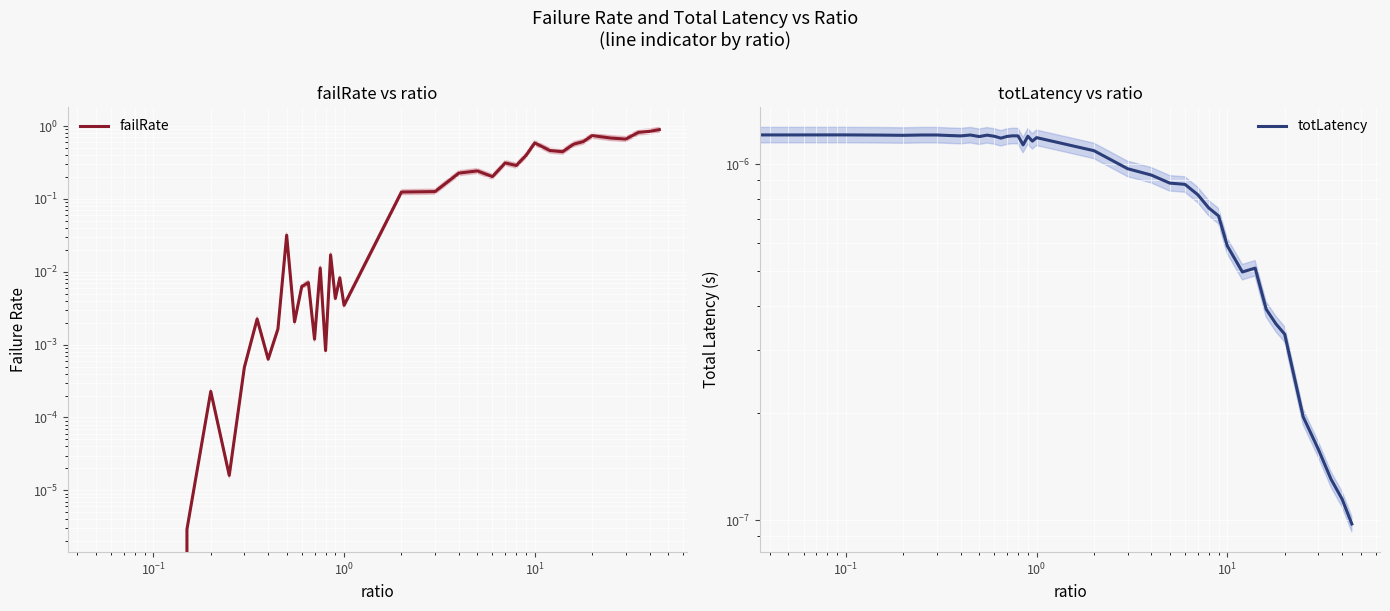

How many times do failRate and totLatency cross each other?

1